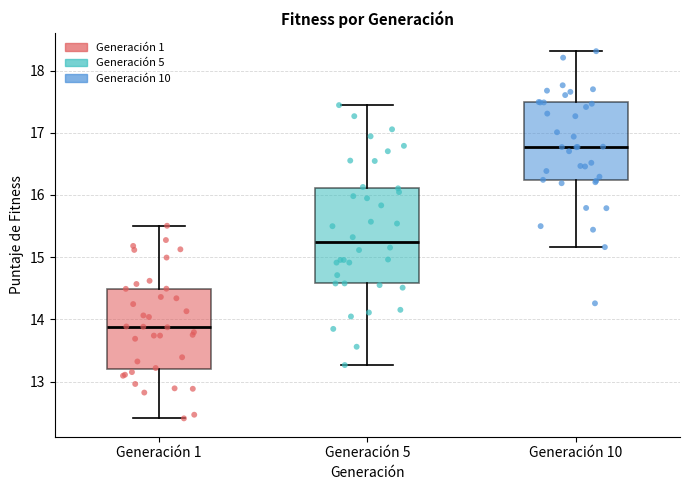

Reading left to right, transcribe this box plot: for each box, give where its median line is, the range the box spans, and where its two whiskers end, as read against the y-axis. The values are not printed on the chart, so give them approximately, as read against the axis.

Generación 1: median 13.9, box 13.2 to 14.5, whiskers 12.4 to 15.5
Generación 5: median 15.2, box 14.6 to 16.1, whiskers 13.3 to 17.4
Generación 10: median 16.8, box 16.2 to 17.5, whiskers 15.2 to 18.3